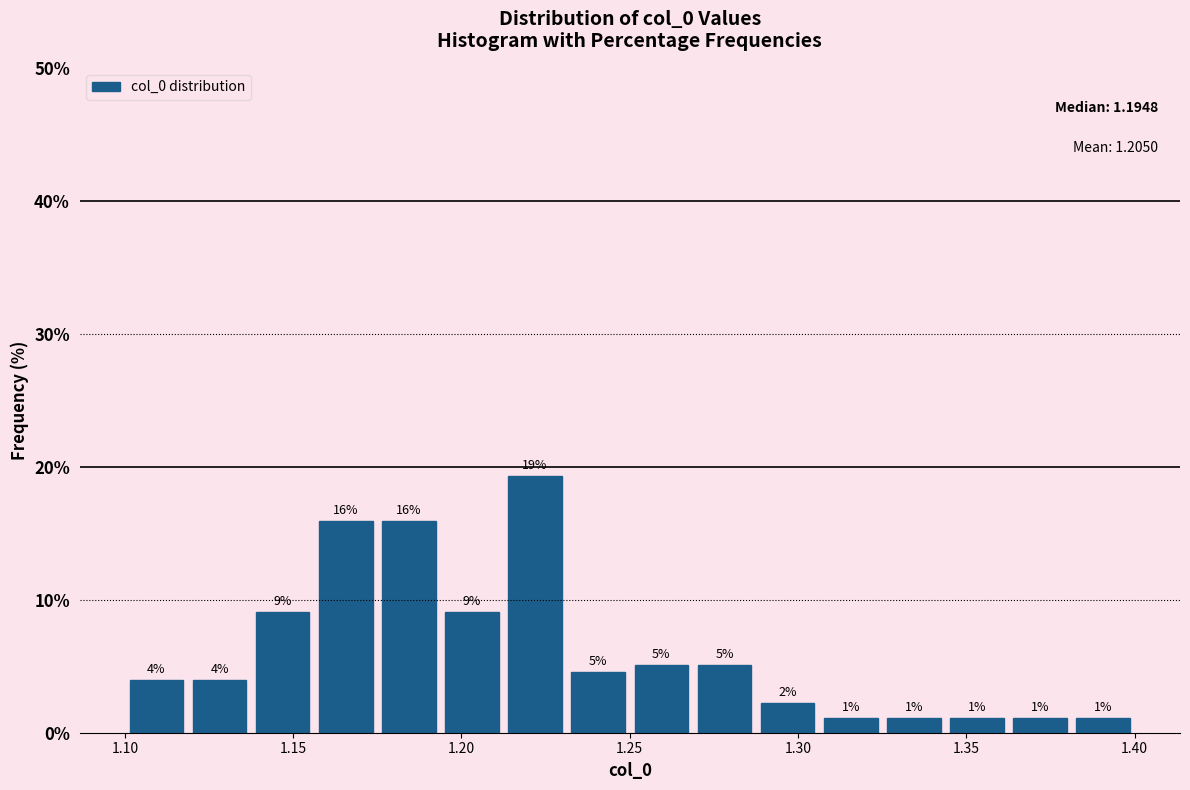

Read against the x-axis, roughly where is the centre of the tallest bar?

1.220